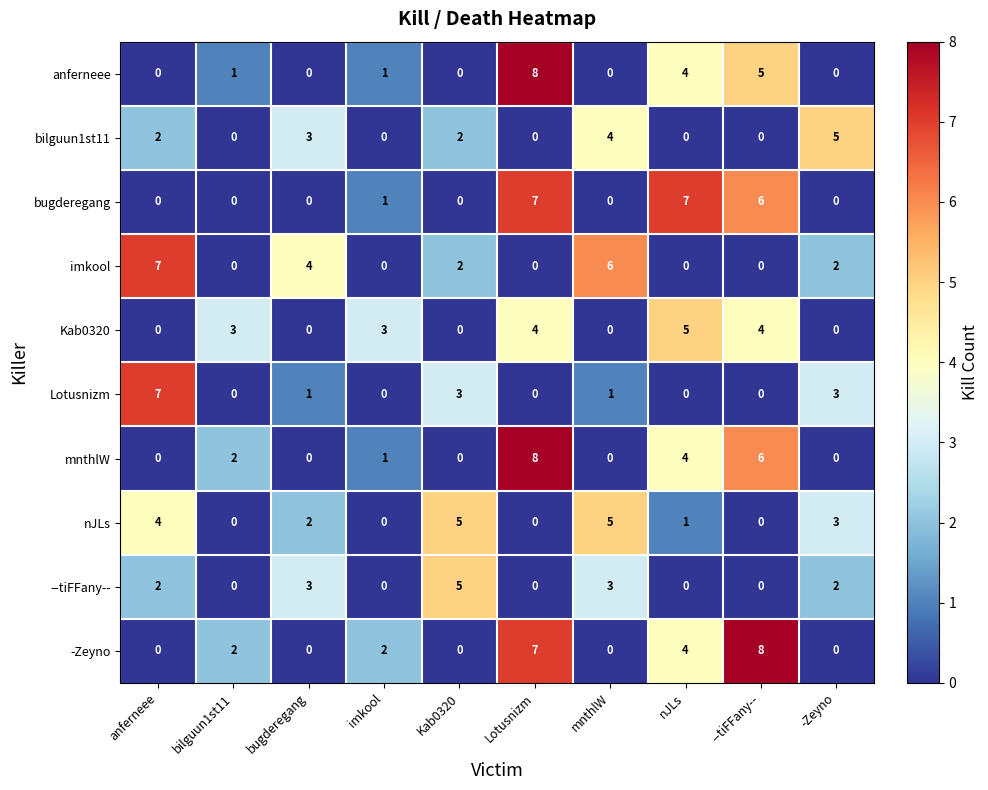

Read the bugderegang value at Lotusnizm.

7